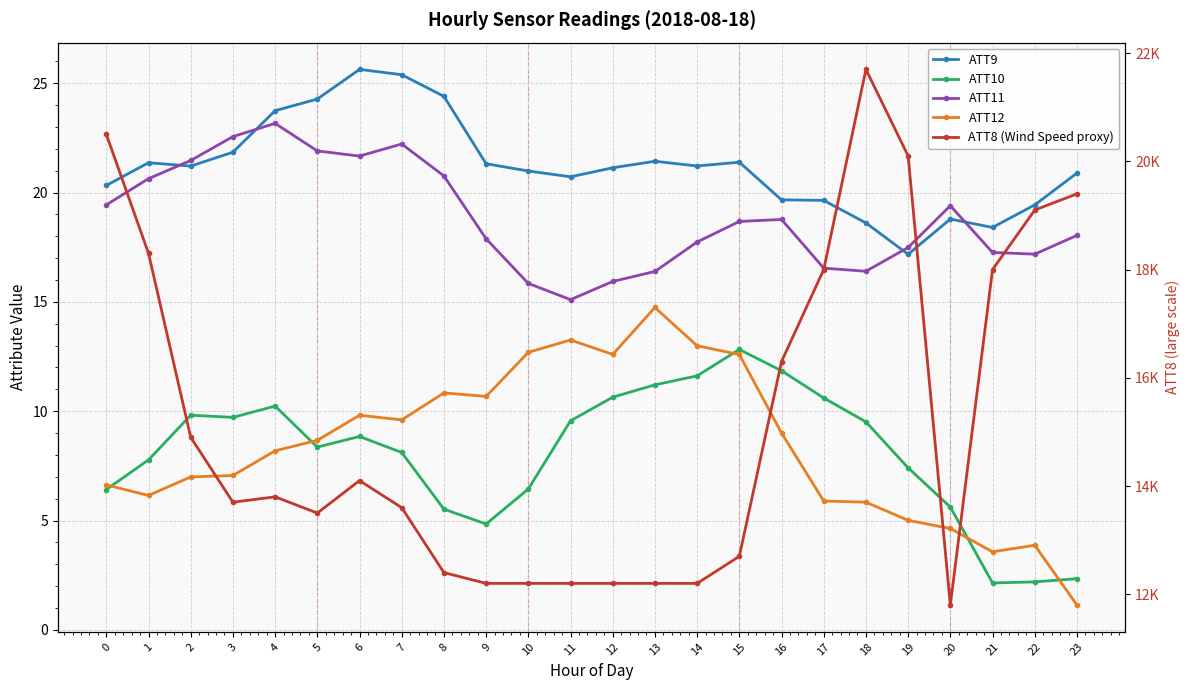

What is the average value of the ATT10 series?

8.1